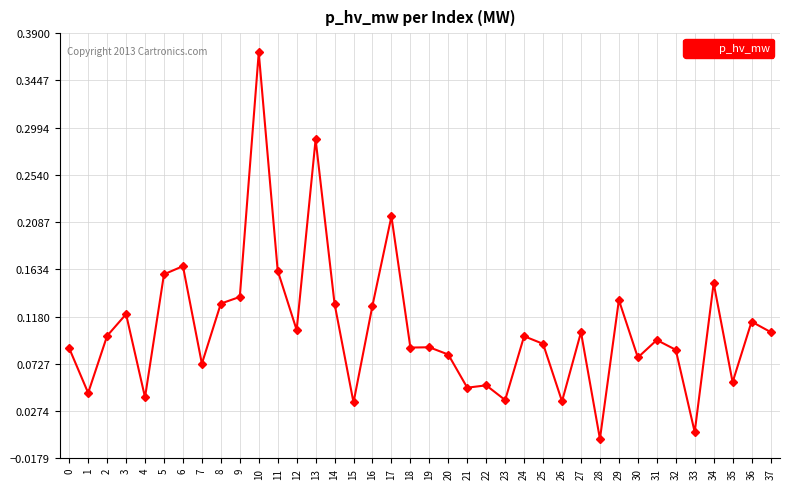

Between 26 and 18, which is larger?

18